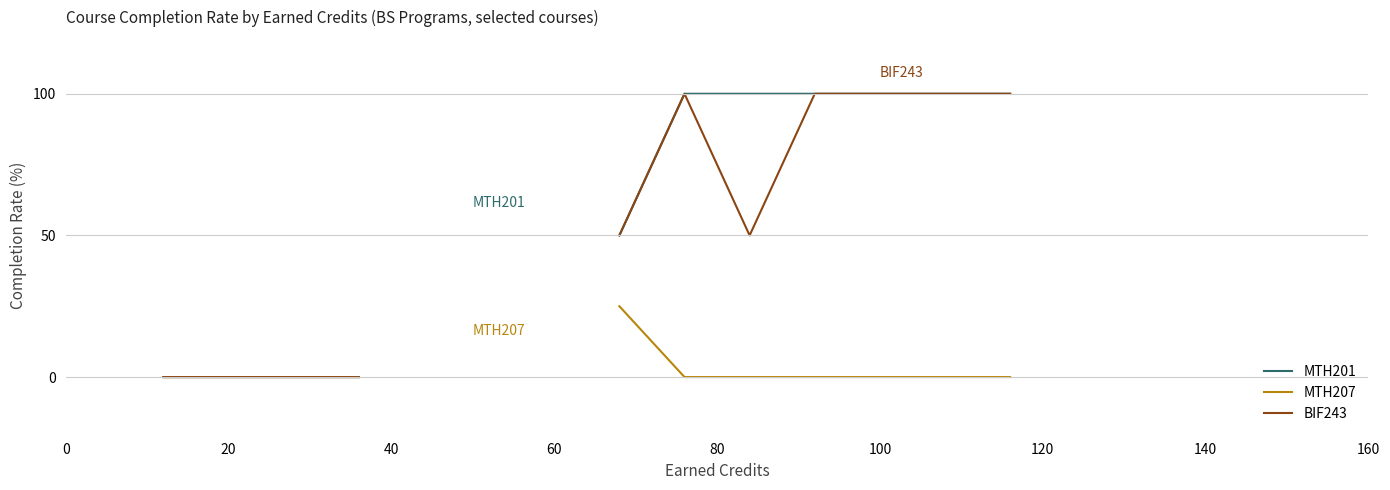

True or false: MTH207 has more than 2 points higher than both neighbors.

False